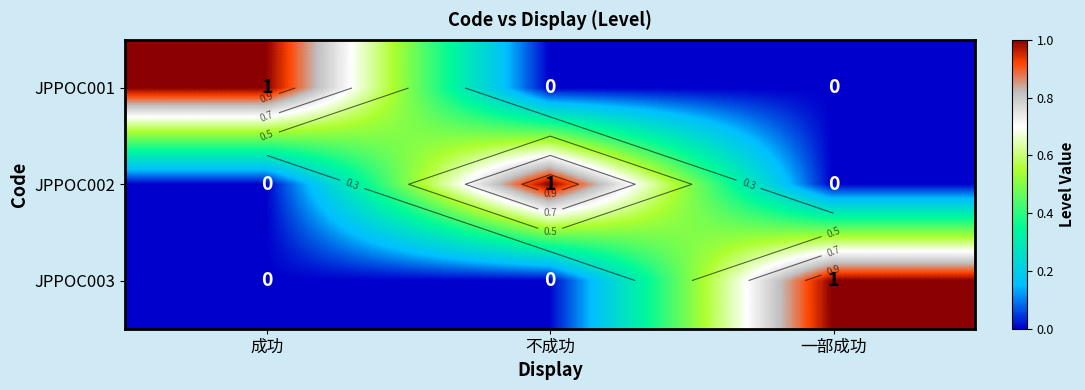

How many values in the JPPOC003 series exceed 0?

1